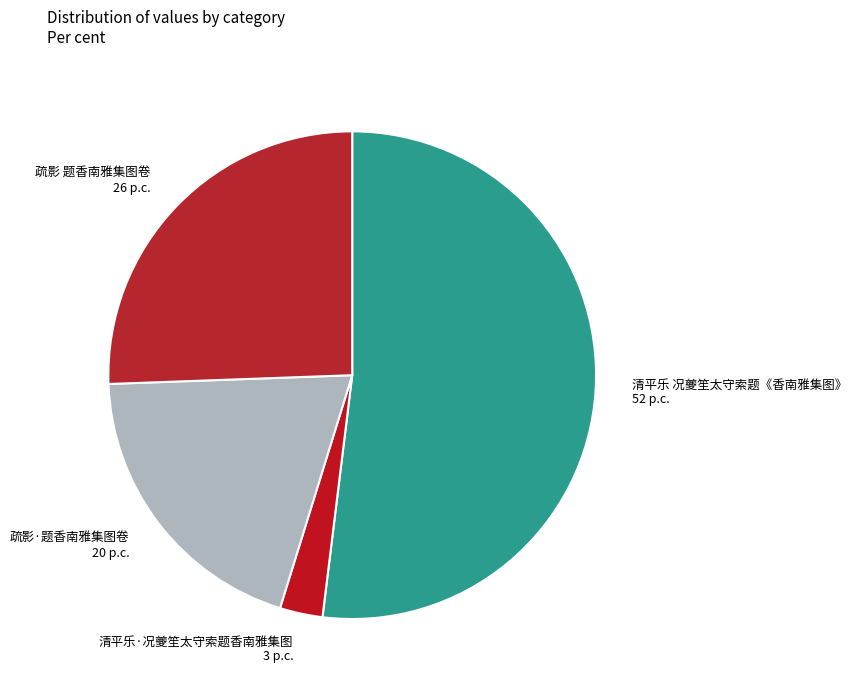

Which slice represents more than half of the pie?

清平乐 况夔笙太守索题《香南雅集图》